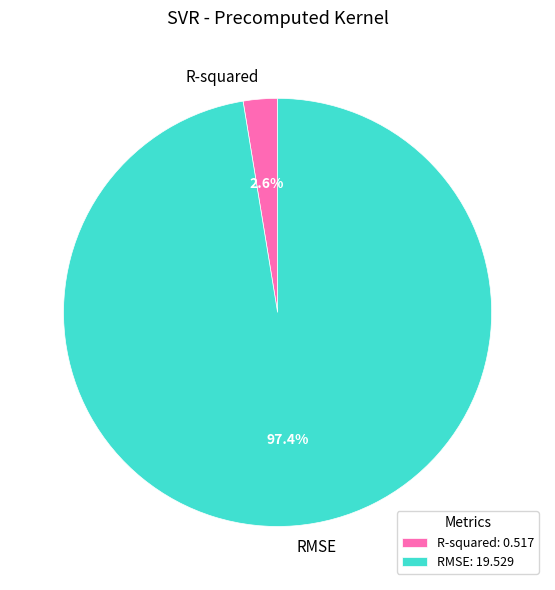

Is it true that RMSE is 97% of the pie?

True